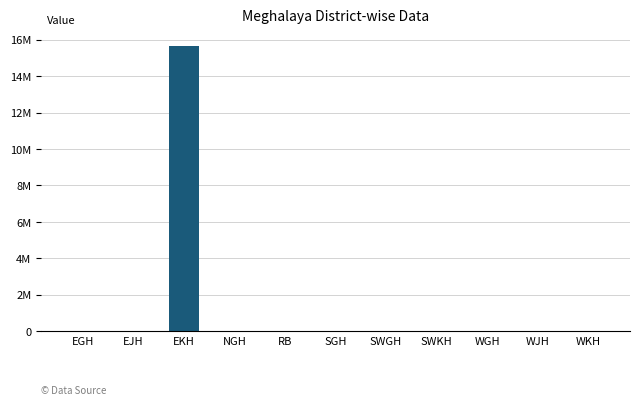

What is the difference between the maximum and minimum values?

15672605.2